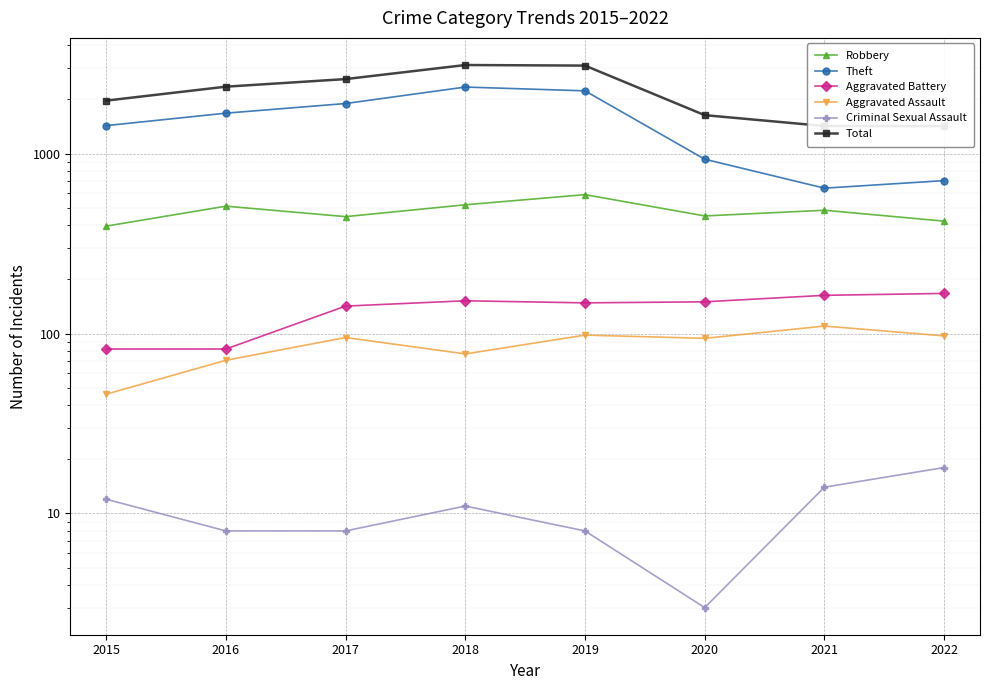

True or false: Criminal Sexual Assault and Theft intersect in this chart.

False